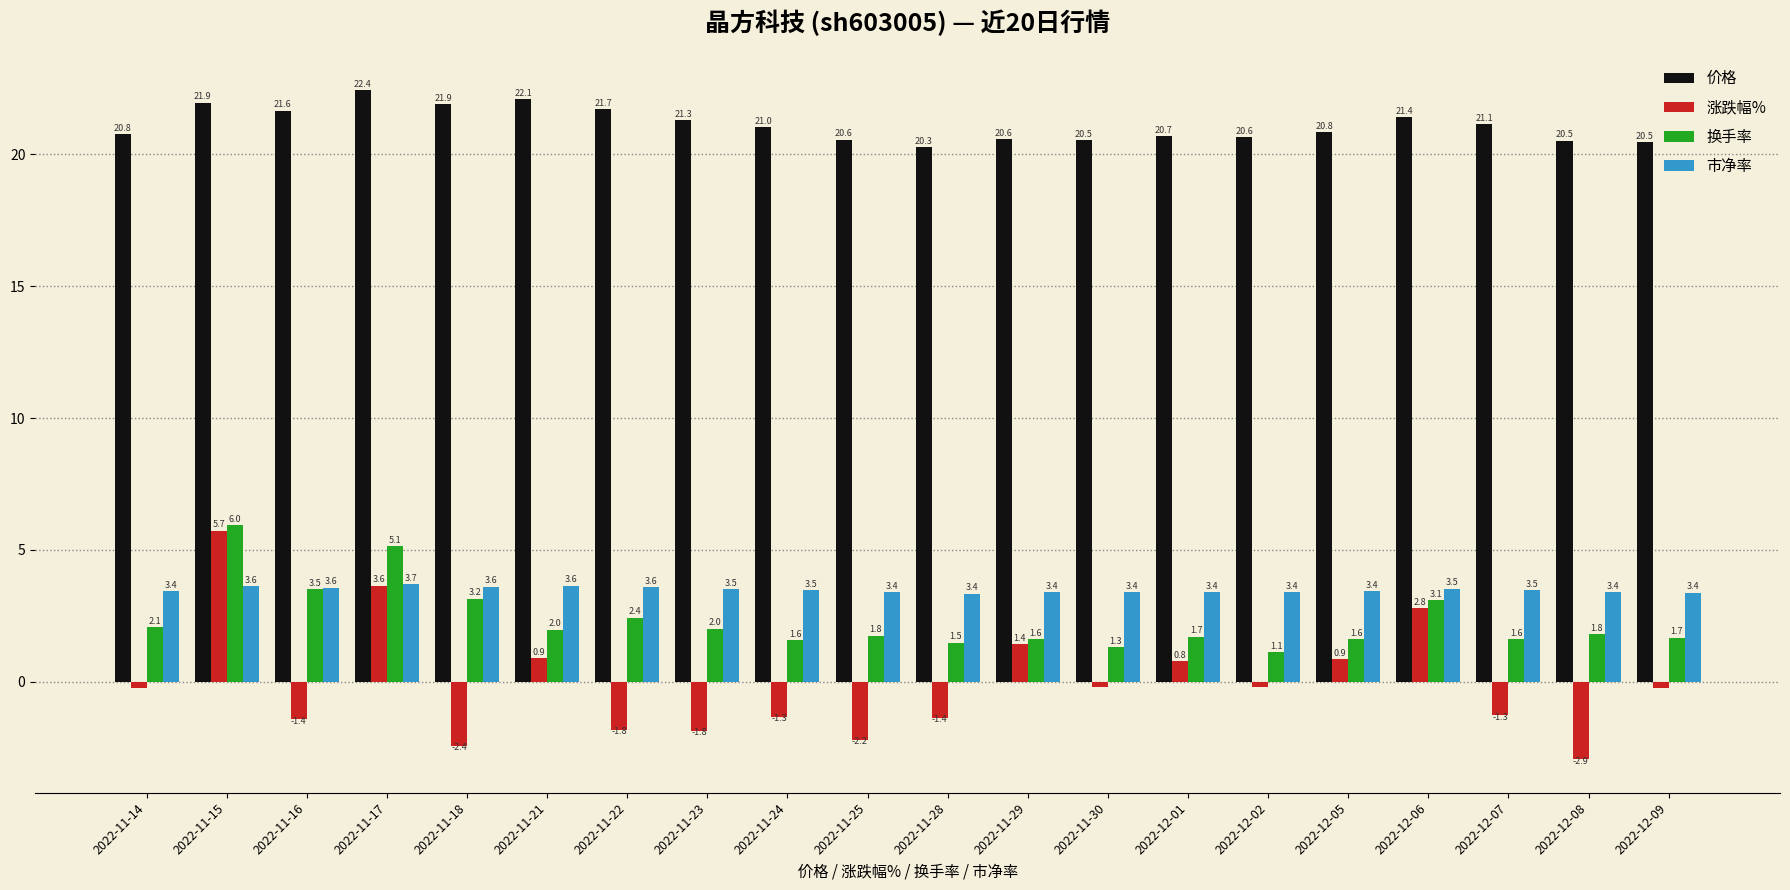

Count the number of categories in the chart.

20